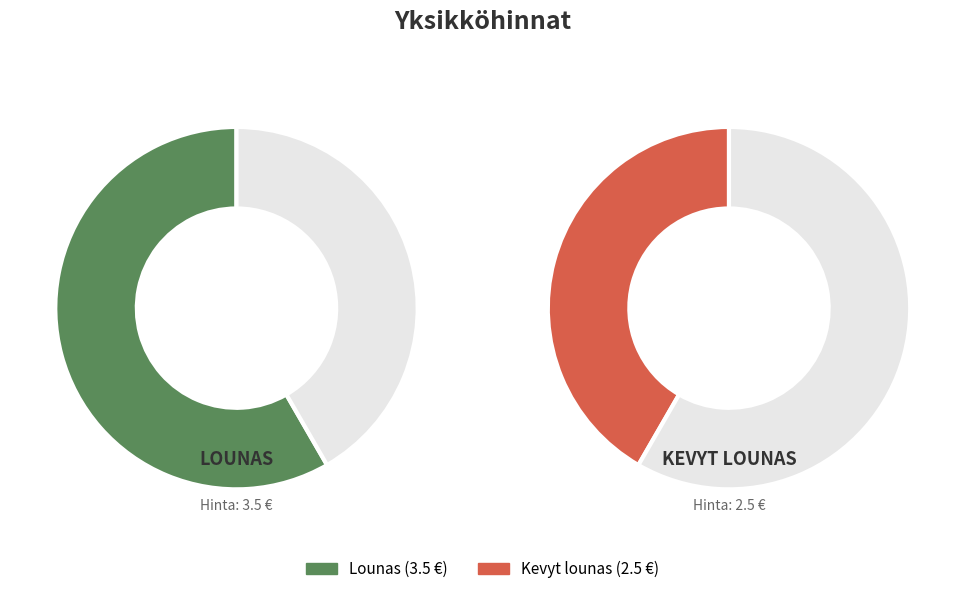

Is the sum of Kevyt lounas and Lounas greater than half?

Yes